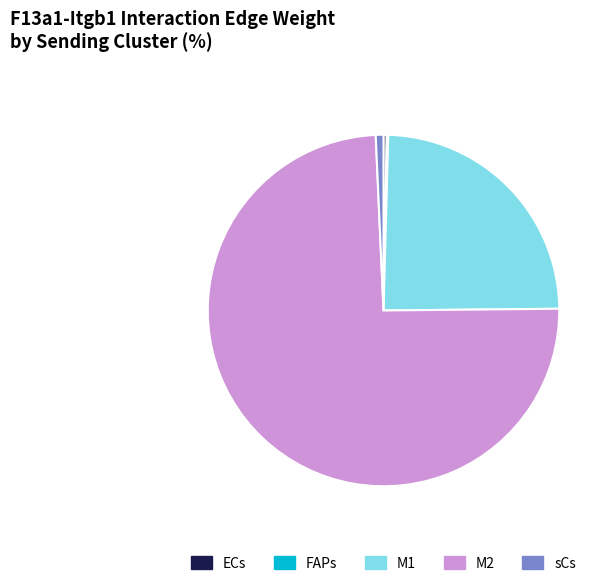

Approximately how many times larger is the value at M2 compared to sCs?

105.0